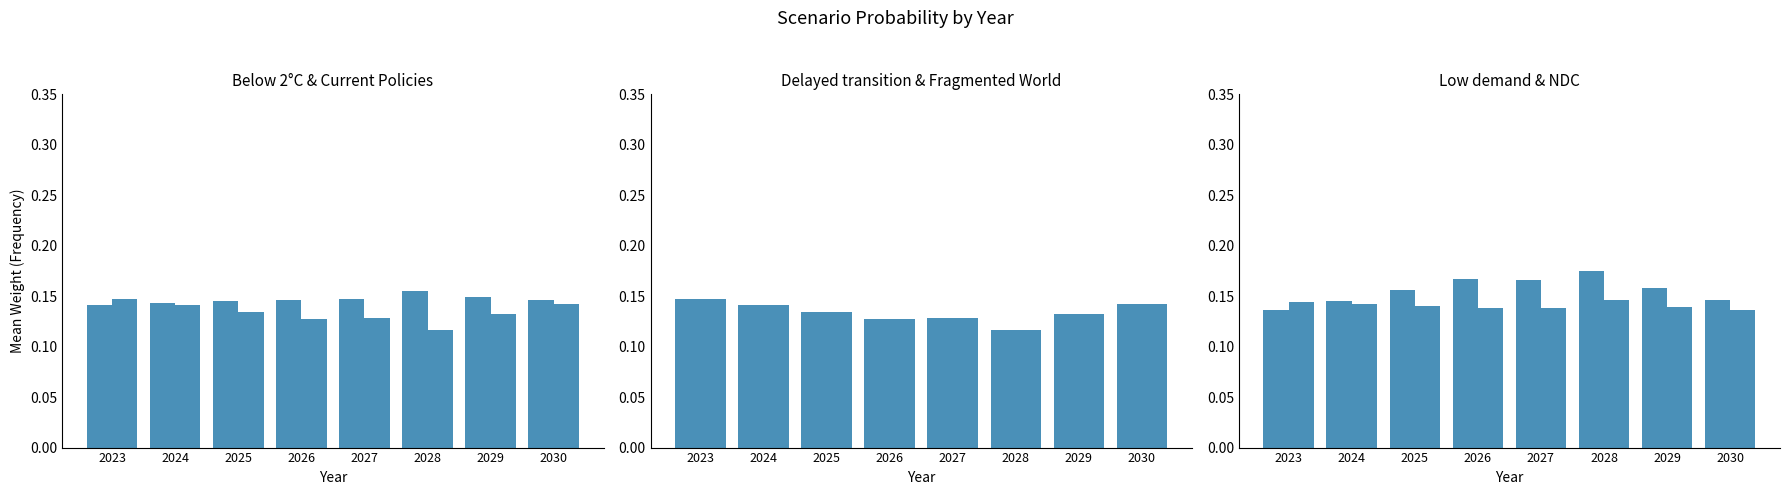

At which category does the chart reach its peak across all series?

2028